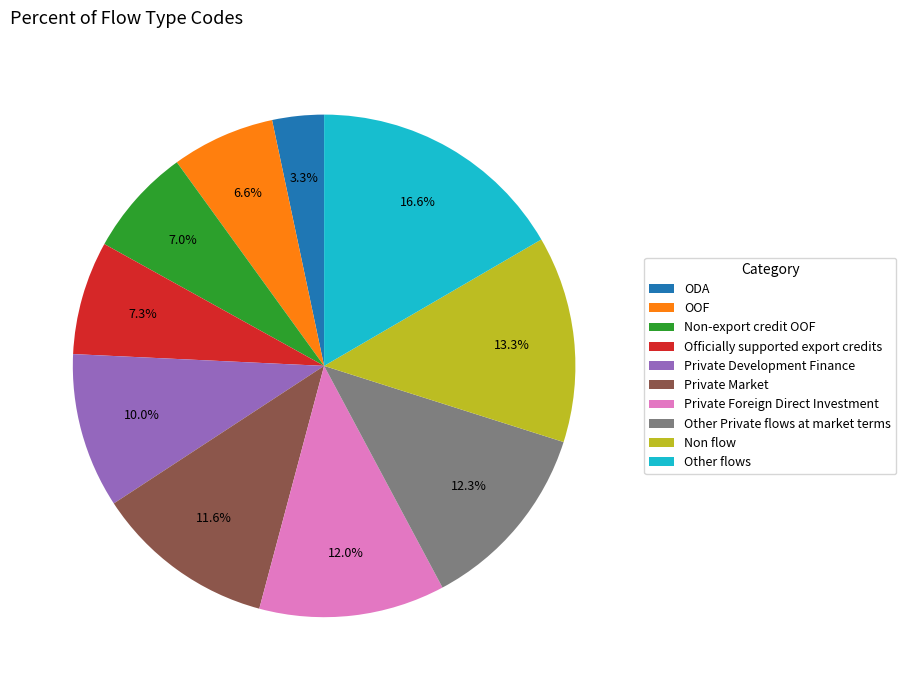

How many slices are in this pie chart?

10